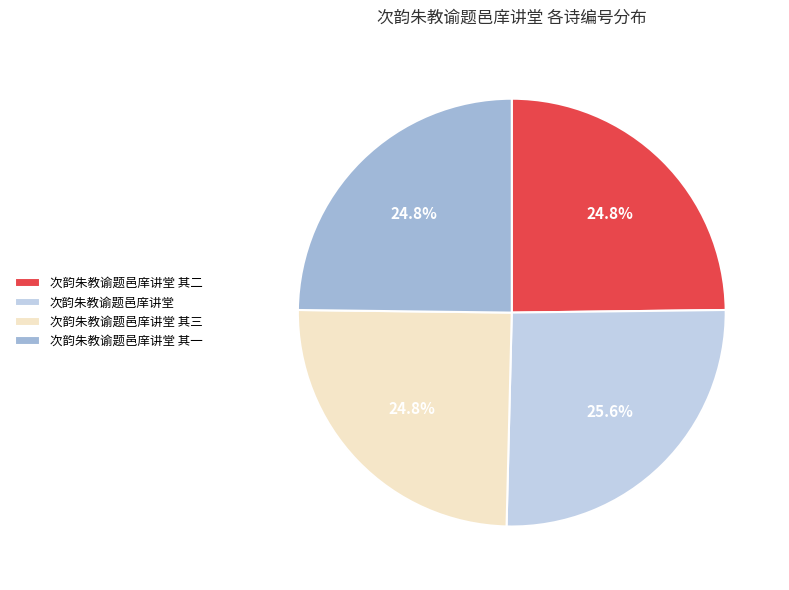

How many slices are in this pie chart?

4